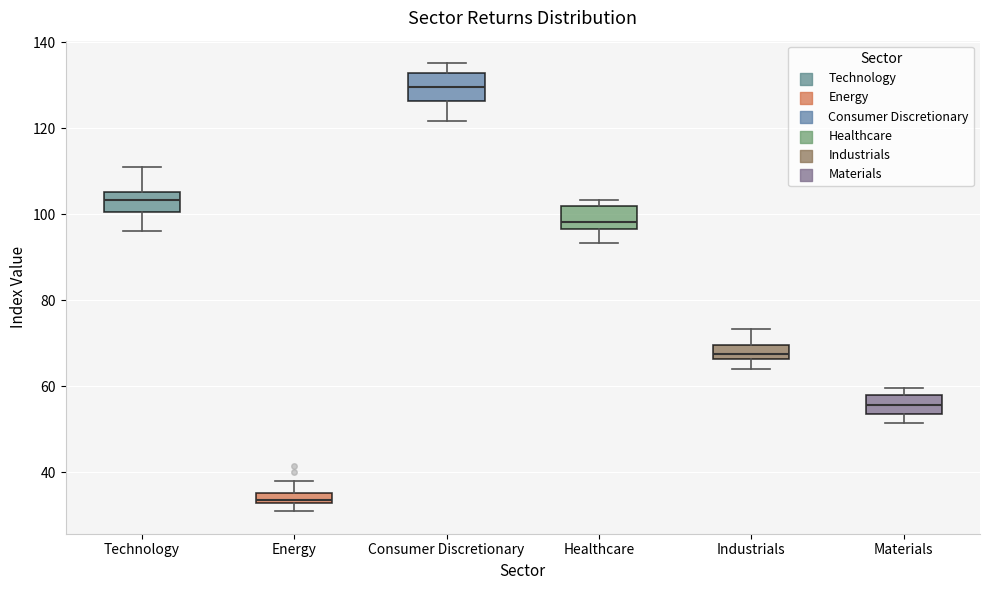

Which box's median line is the highest?

Consumer Discretionary